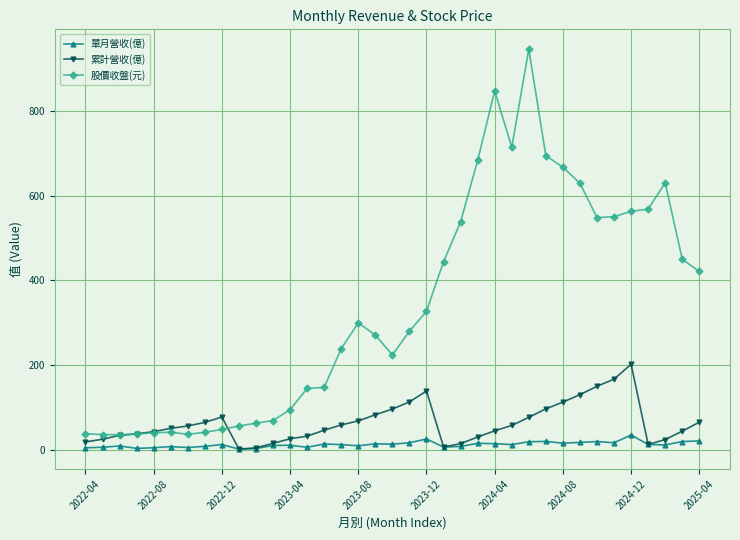

What is the value of the 股價收盤(元) point at the 34th from the left?

568.0